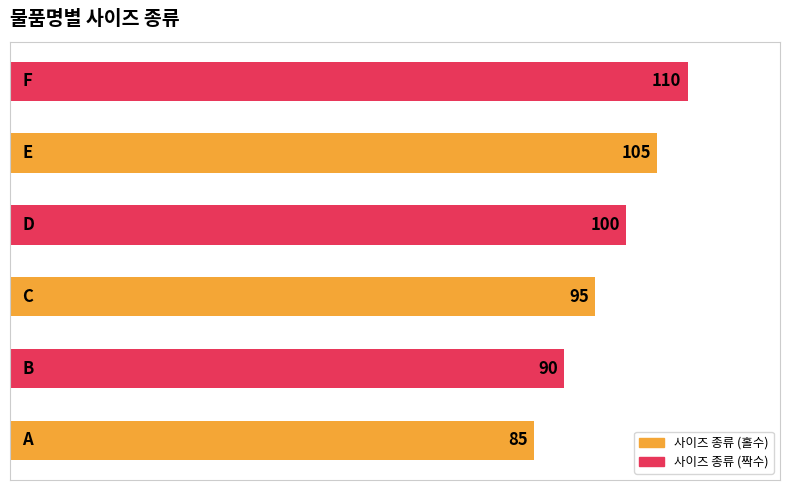

What is the difference between the second highest and second lowest values?

15